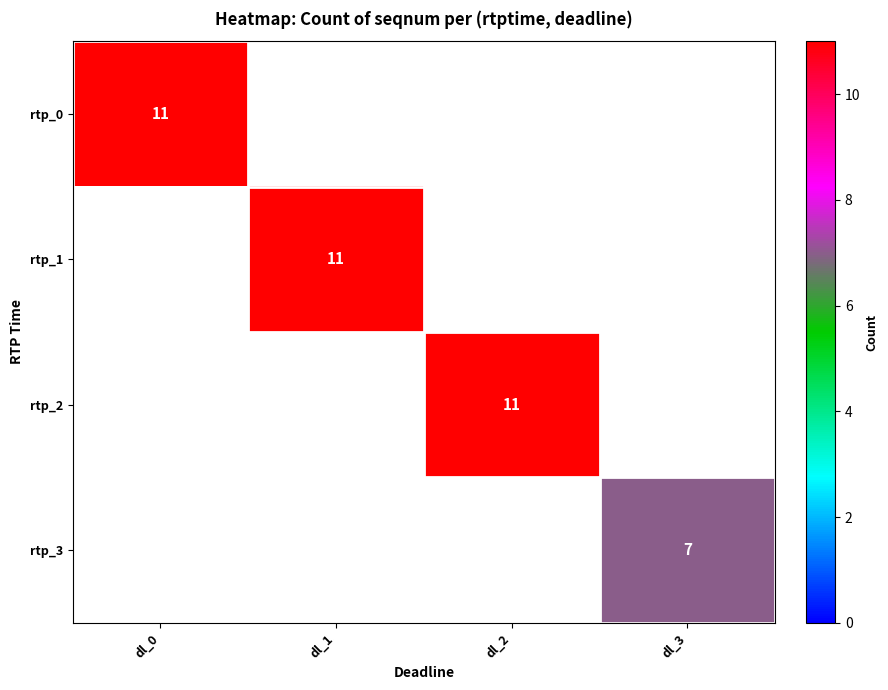

True or false: rtp_1 has a value of 11 at dl_1.

True